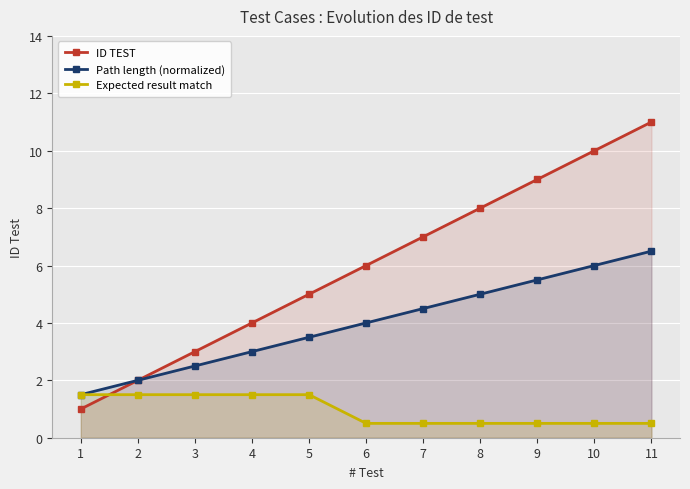

Is it true that ID TEST equals 0.4 at 2?

False